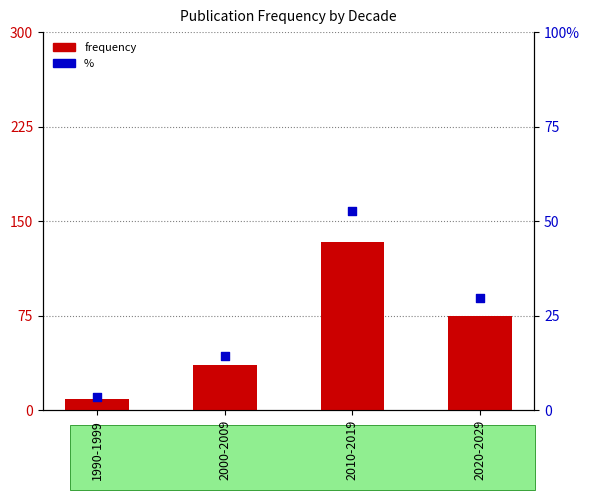

Is the value of % at 1990-1999 greater than the value of frequency at 2010-2019?

No